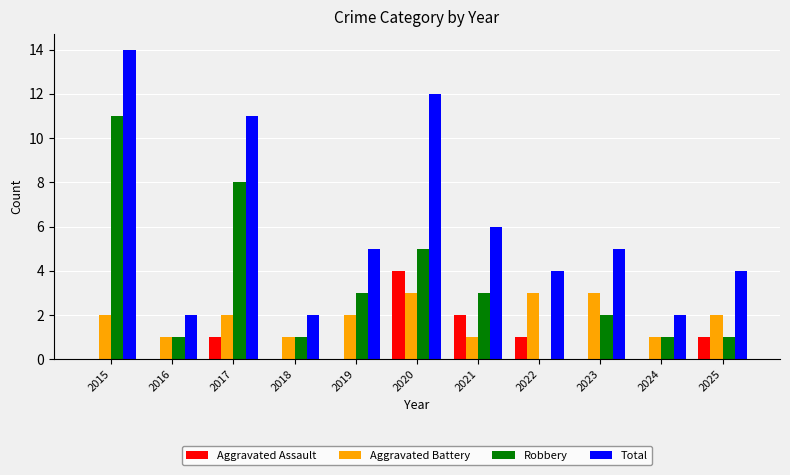

What are all the series names shown in the legend?

Aggravated Assault, Aggravated Battery, Robbery, Total